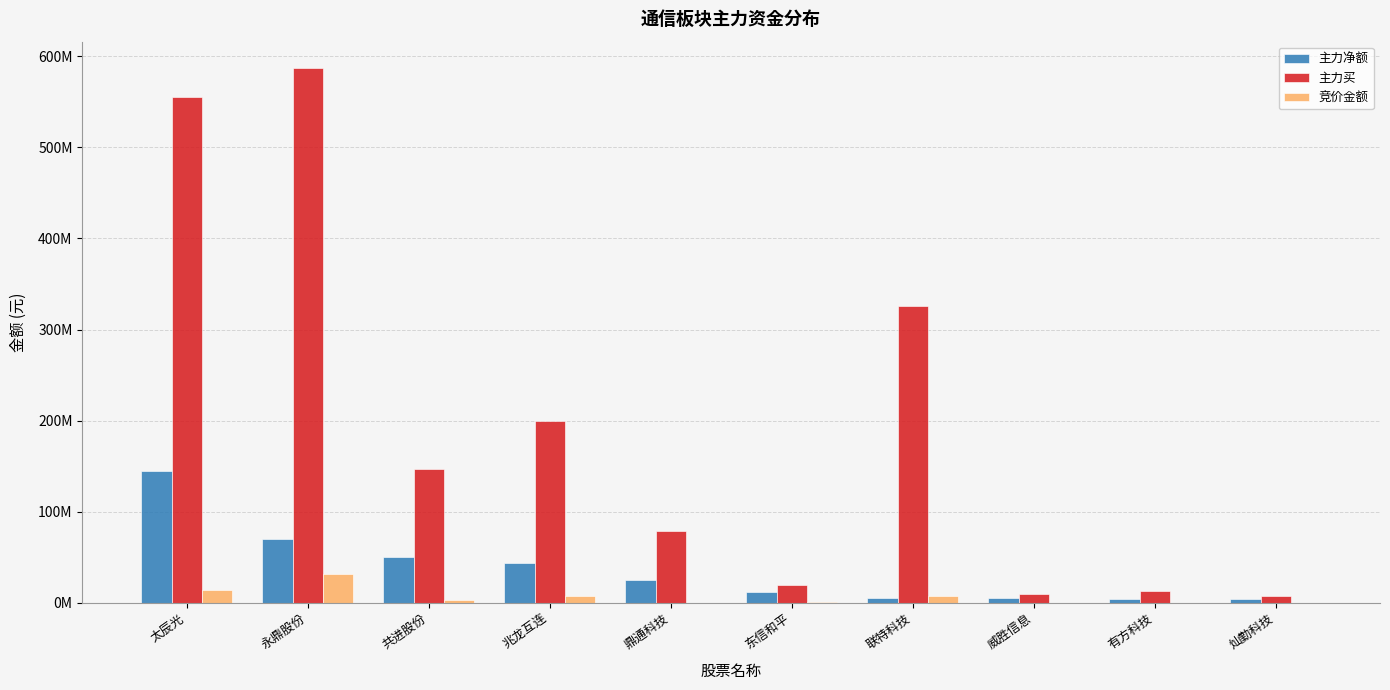

What are all the series names shown in the legend?

主力净额, 主力买, 竞价金额